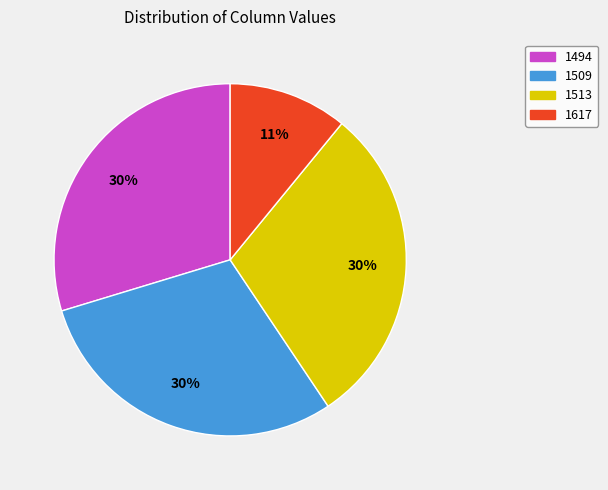

How many segments does this pie chart have?

4